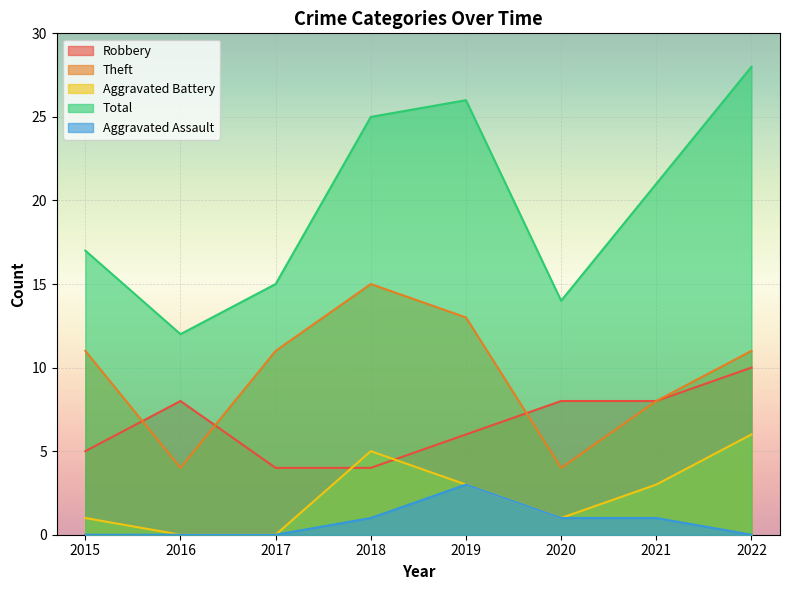

How many lines are shown in the chart?

5